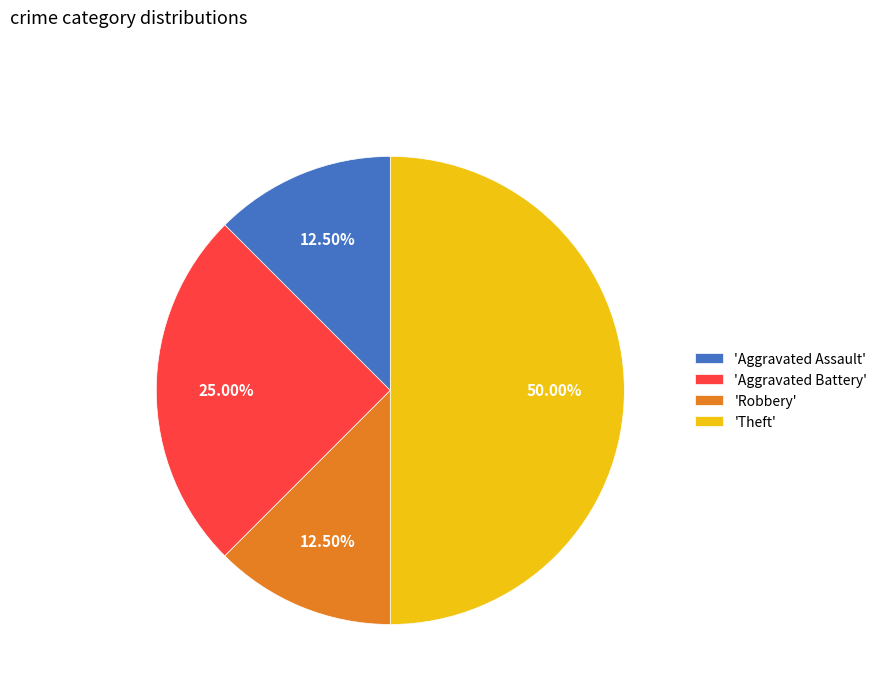

To the nearest percent, what is the average slice percentage?

25%